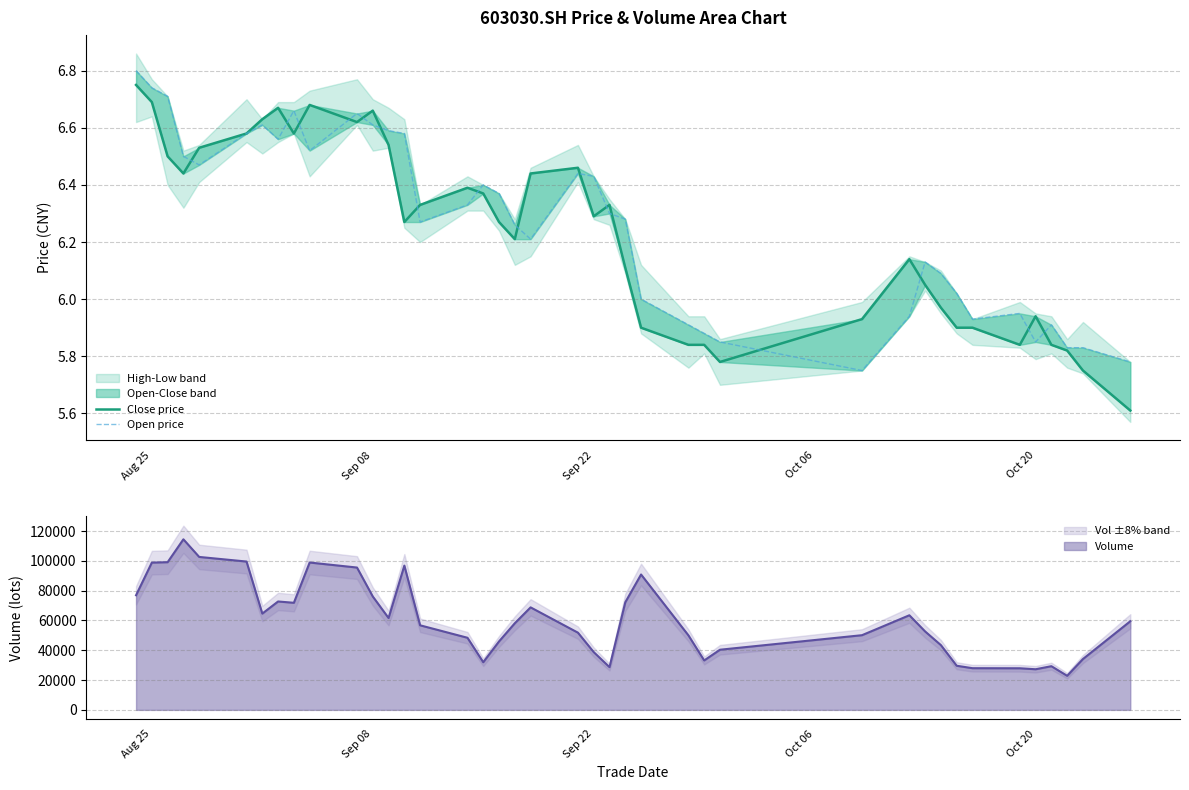

What is the difference between the maximum and second lowest values in the Open price series?

1.0